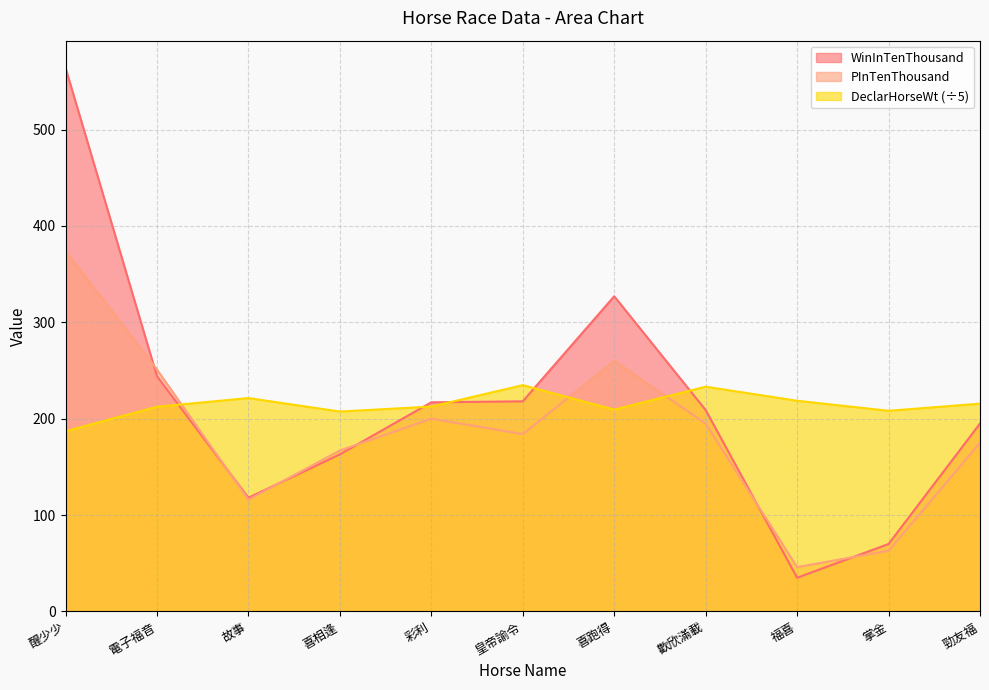

What is the maximum value shown in the chart?

564.0